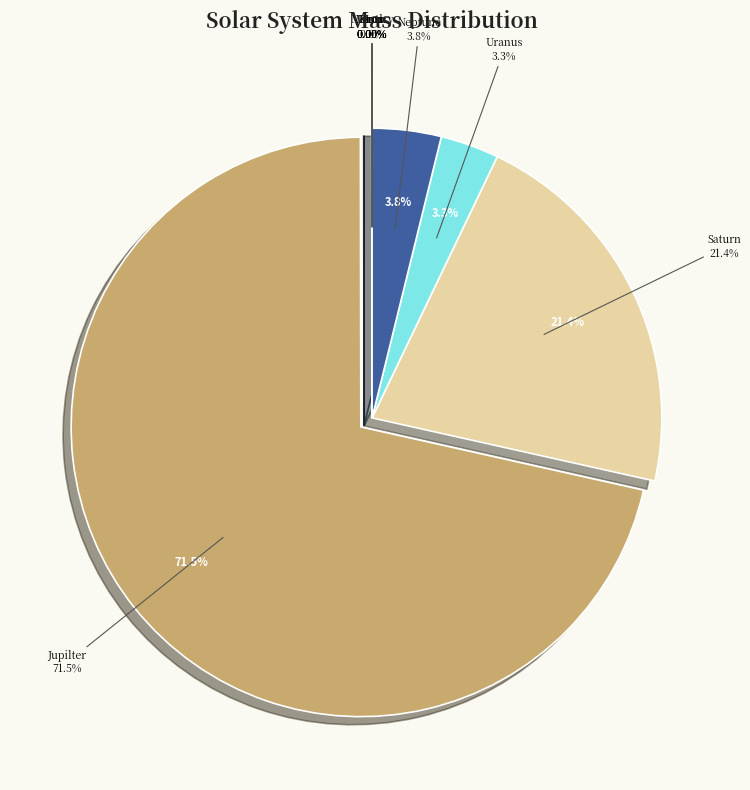

Does any single category account for the majority?

Yes